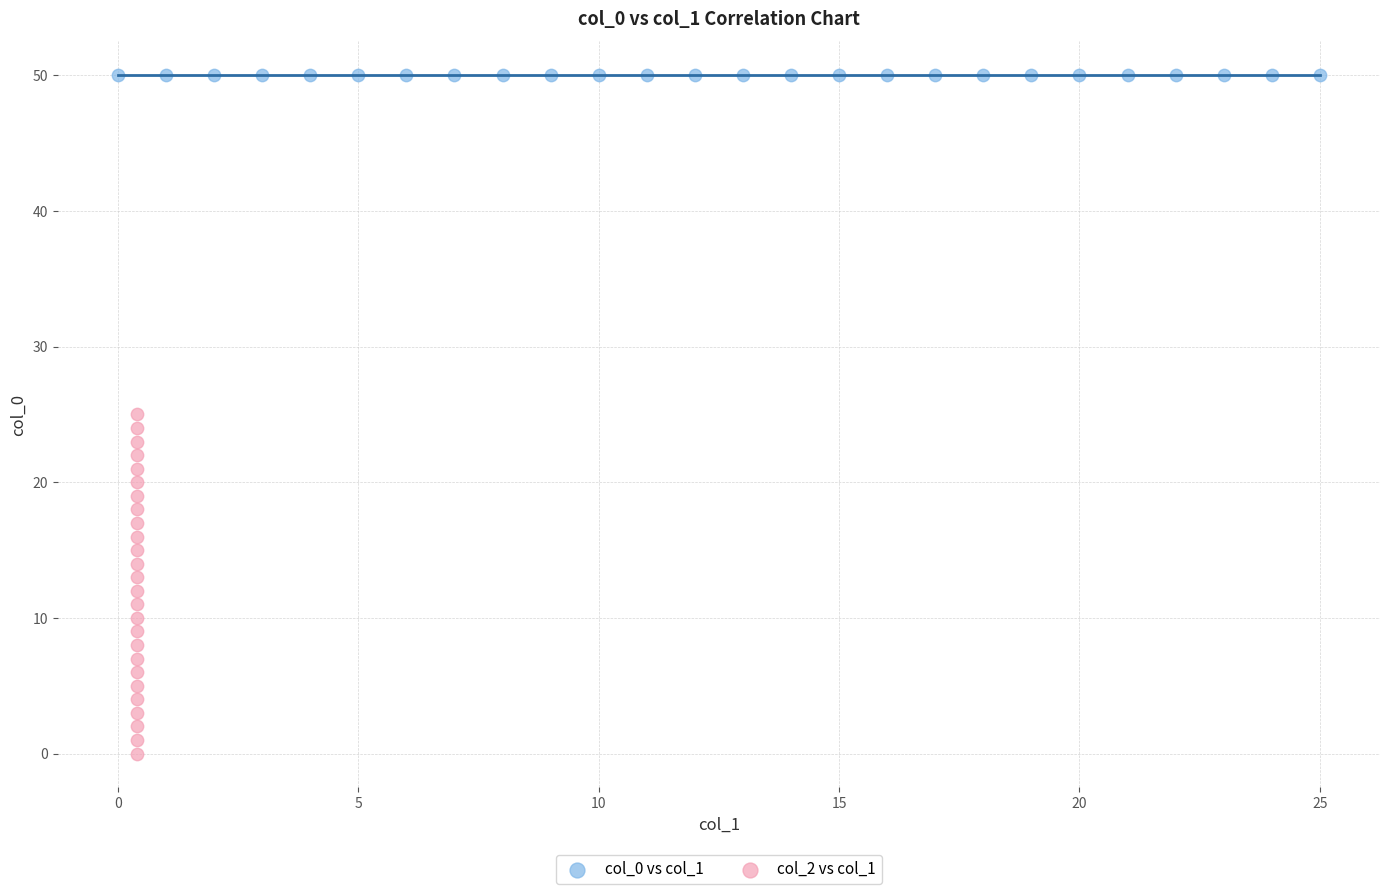

Which series contains the highest Y value?

col_0 vs col_1